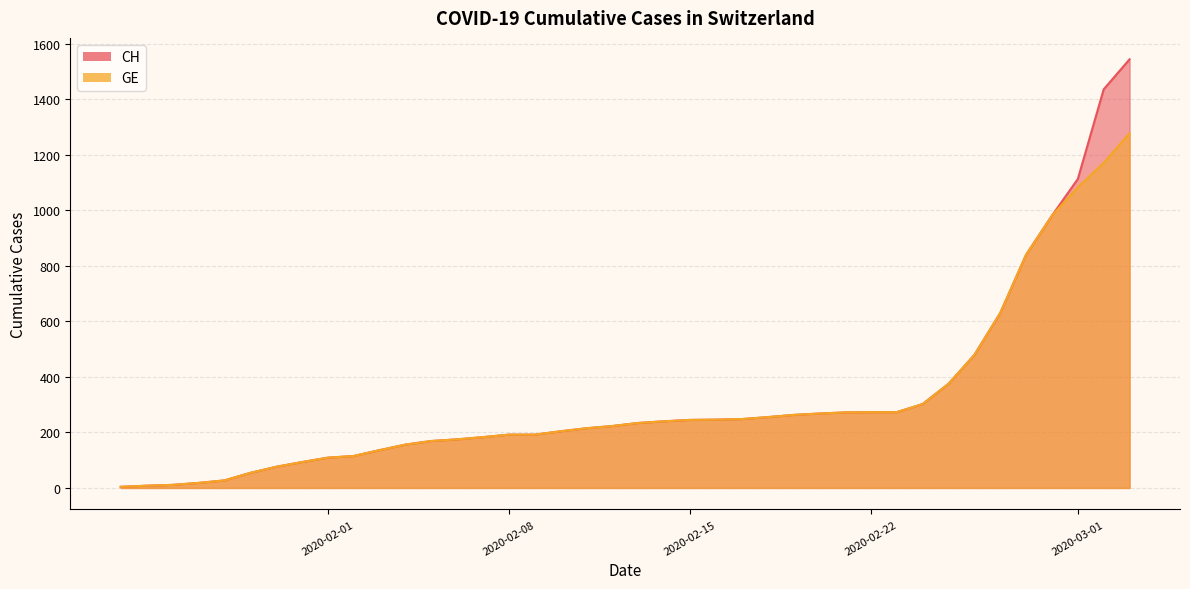

What is the sum of the GE values at 2020-02-03 and 2020-03-02?

1307